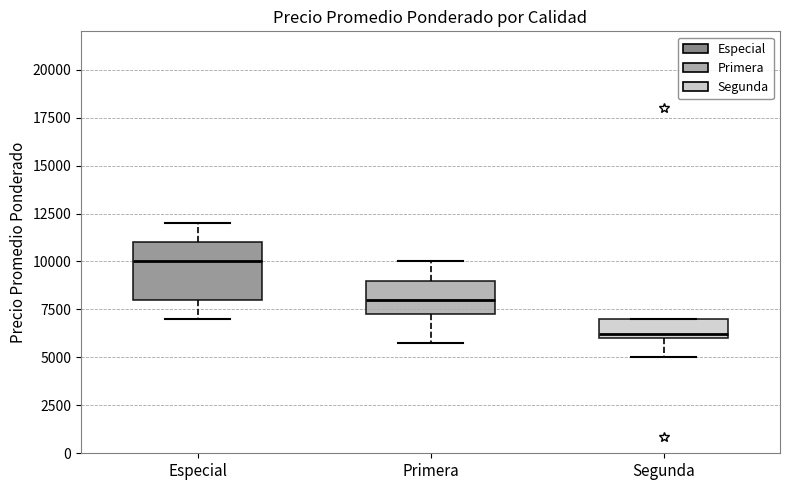

Reading left to right, read every box against the y-axis: the position of its median line, the range the box covers, and the ends of its whiskers. The values are not printed on the chart, so give them approximately, as read against the axis.

Especial: median 10000, box 8000 to 11000, whiskers 7000 to 12000
Primera: median 8000, box 7500 to 9000, whiskers 6000 to 10000
Segunda: median 6000 (just above the box's lower edge), box 6000 to 7000, whiskers 5000 to 7000